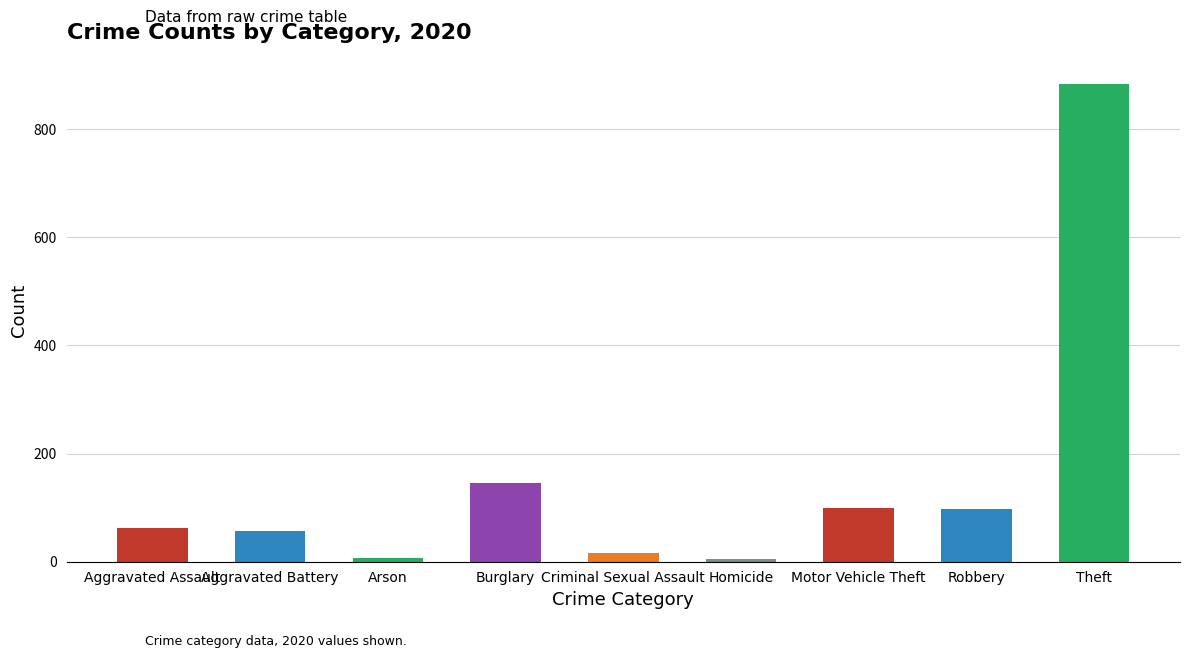

What is the maximum value shown in the chart?

884